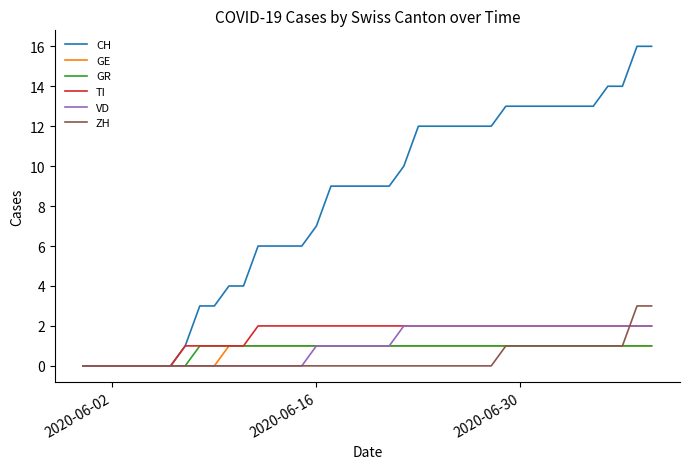

What is the maximum value for ZH?

3